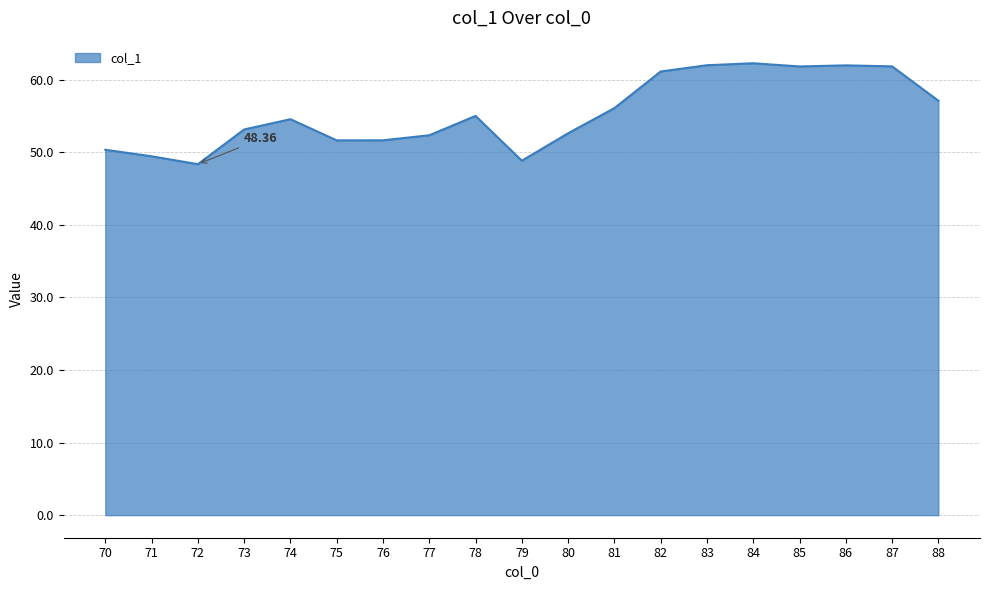

What is the approximate value at 84?

62.3